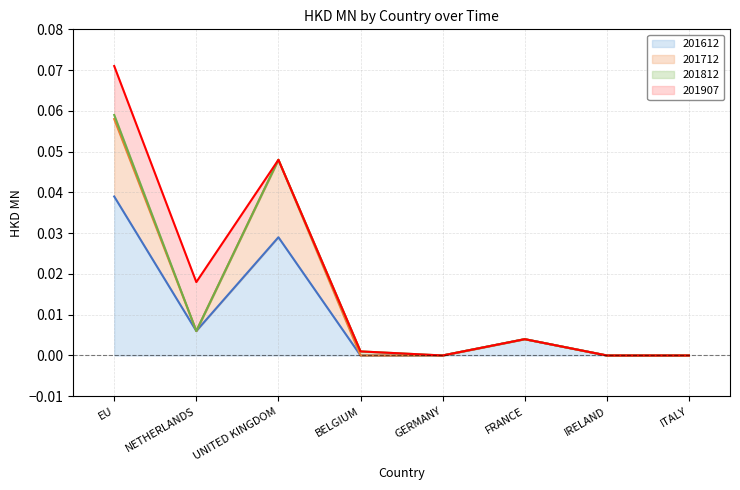

Between NETHERLANDS and EU, which is larger?

EU